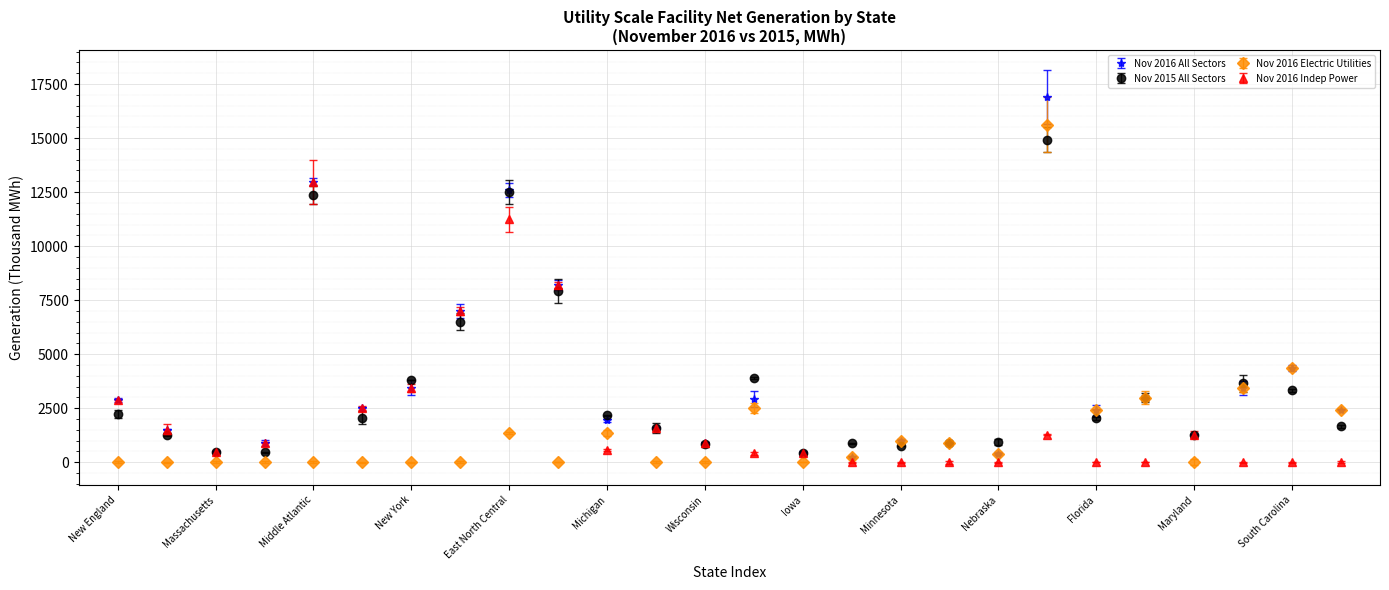

Which series has the largest range (max minus min)?

Nov 2016 All Sectors